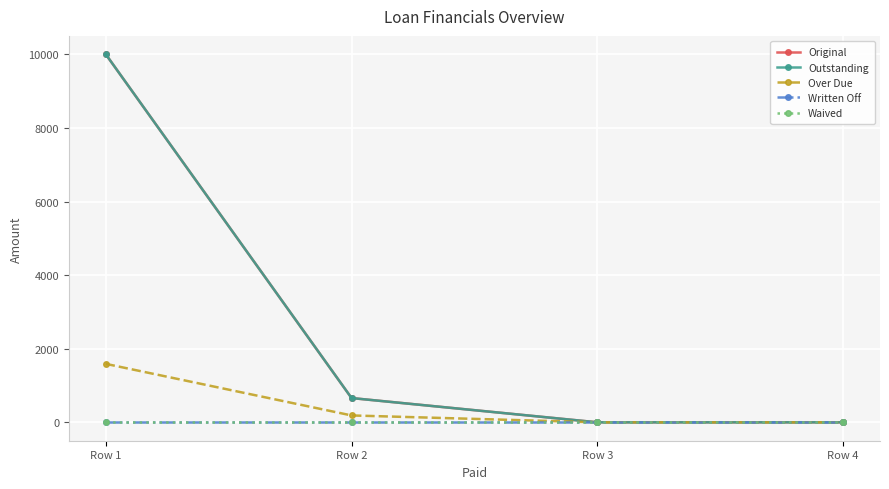

Which category has the highest value in the Waived series?

Row 1